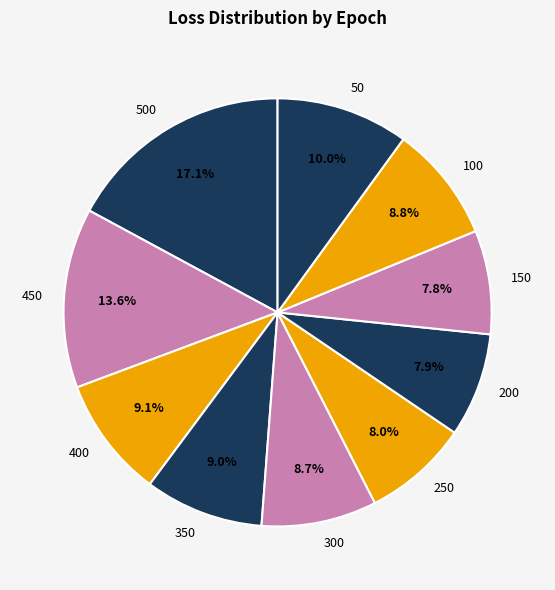

Do 300 and 100 together represent more than half of the pie?

No